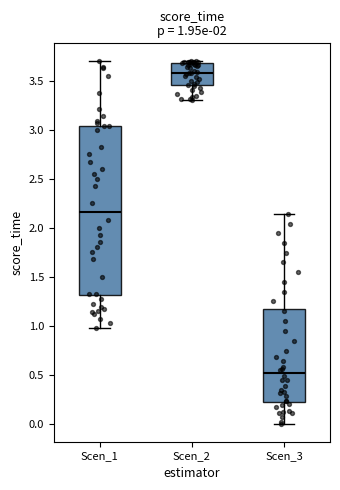

Which box is the tallest, from its lower edge to its upper edge?

Scen_1